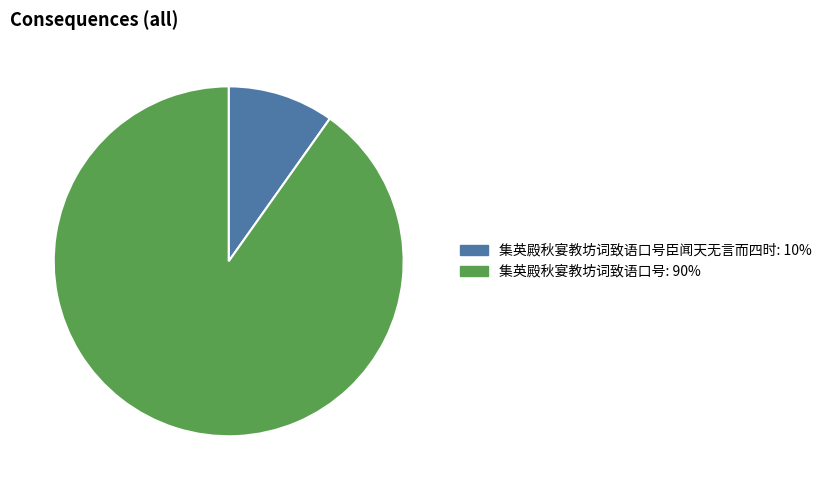

Which has a higher value, 集英殿秋宴教坊词致语口号臣闻天无言而四时: 10% or 集英殿秋宴教坊词致语口号: 90%?

集英殿秋宴教坊词致语口号: 90%